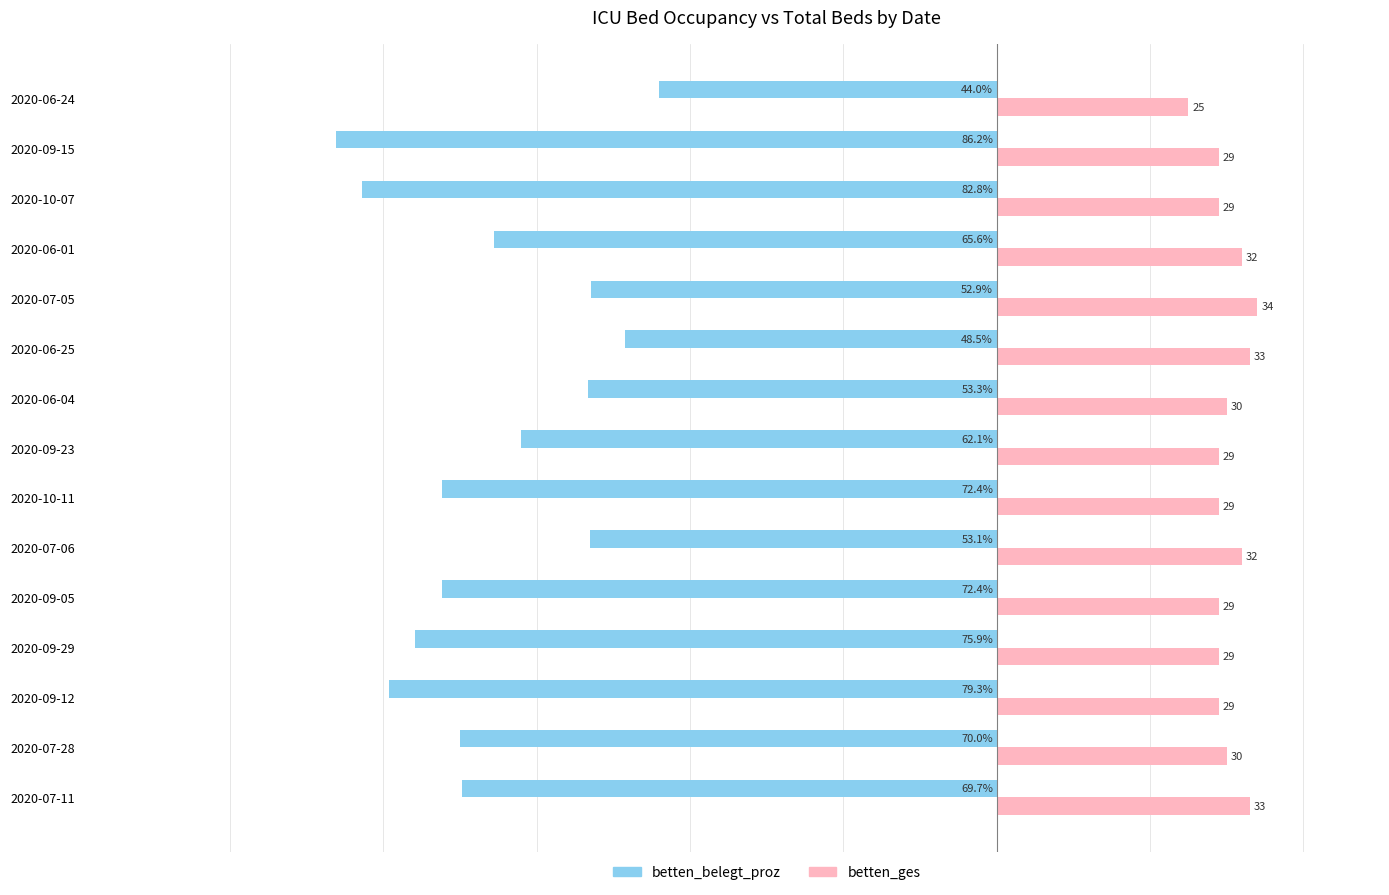

Rank the series by their average value, from lowest to highest.

betten_belegt_proz, betten_ges